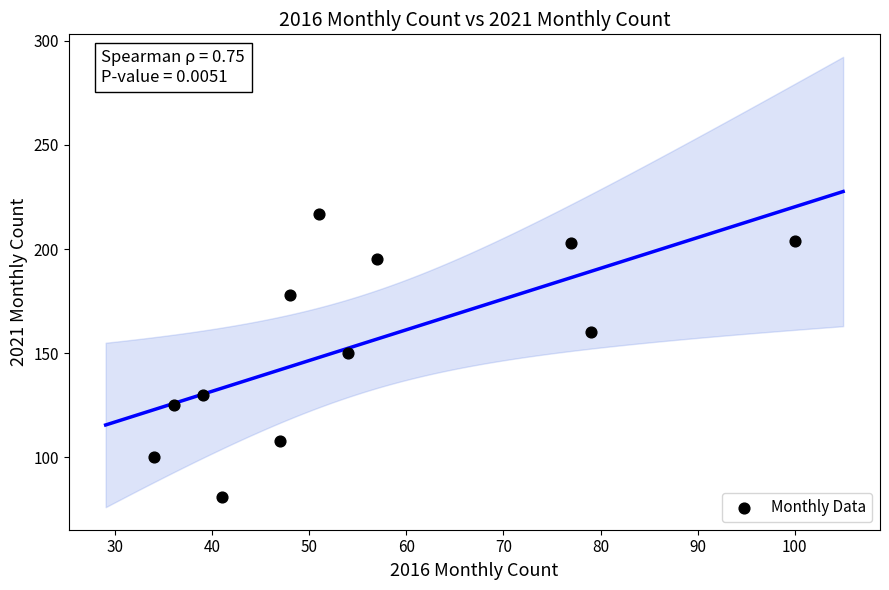

What is the range of Y values (max minus min)?

136